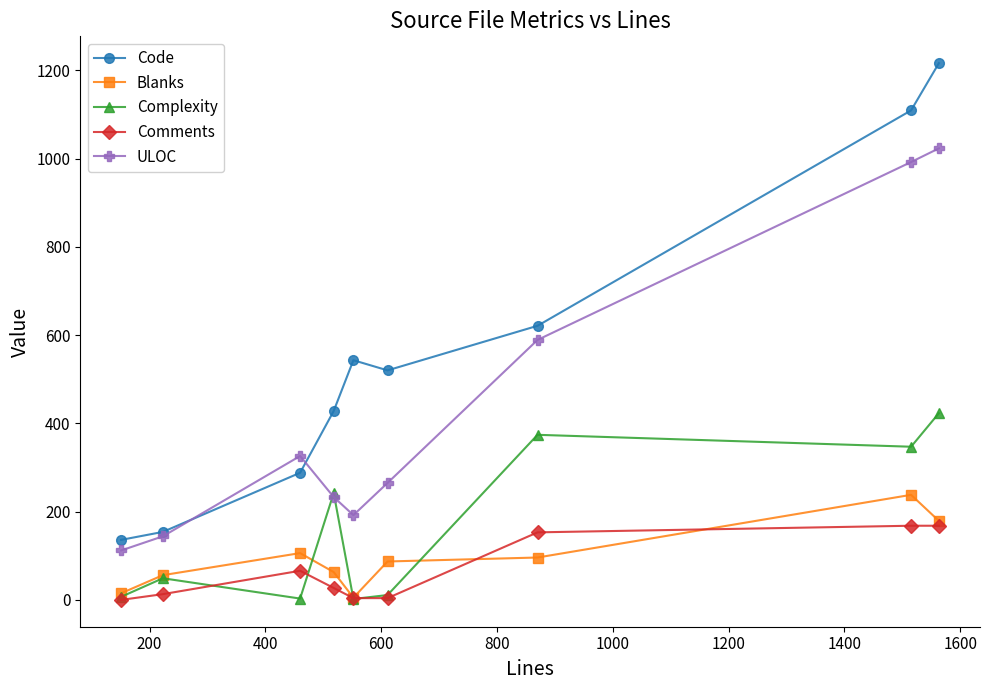

What are all the series names shown in the legend?

Code, Blanks, Complexity, Comments, ULOC